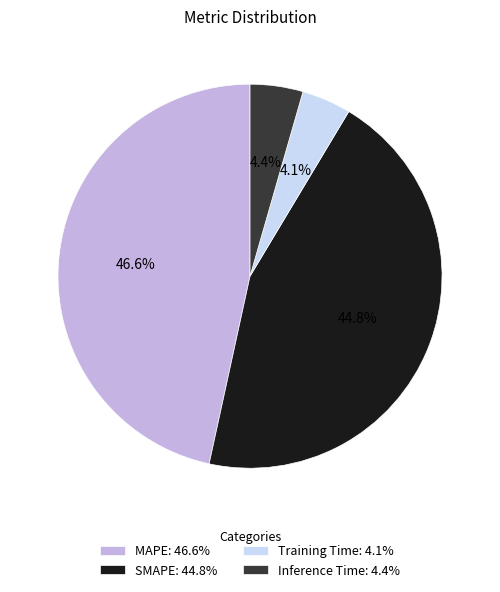

To the nearest percent, what percentage of the pie is Training Time?

4%